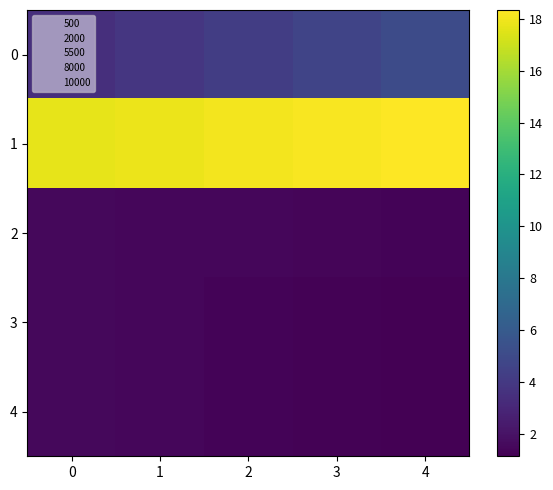

Which series has the largest total across all categories?

1